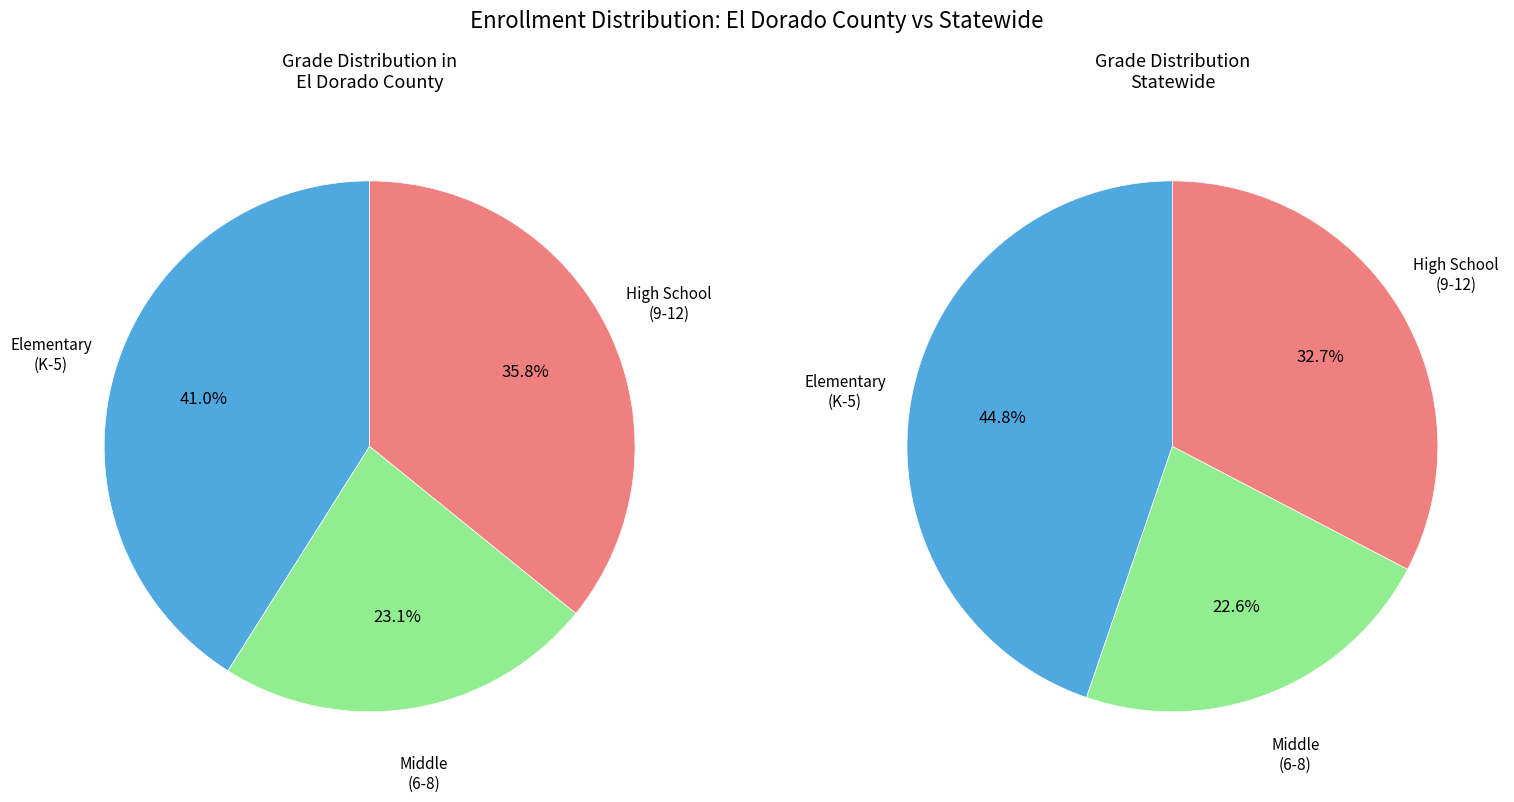

To the nearest percent, what portion does Statewide represent?

100%